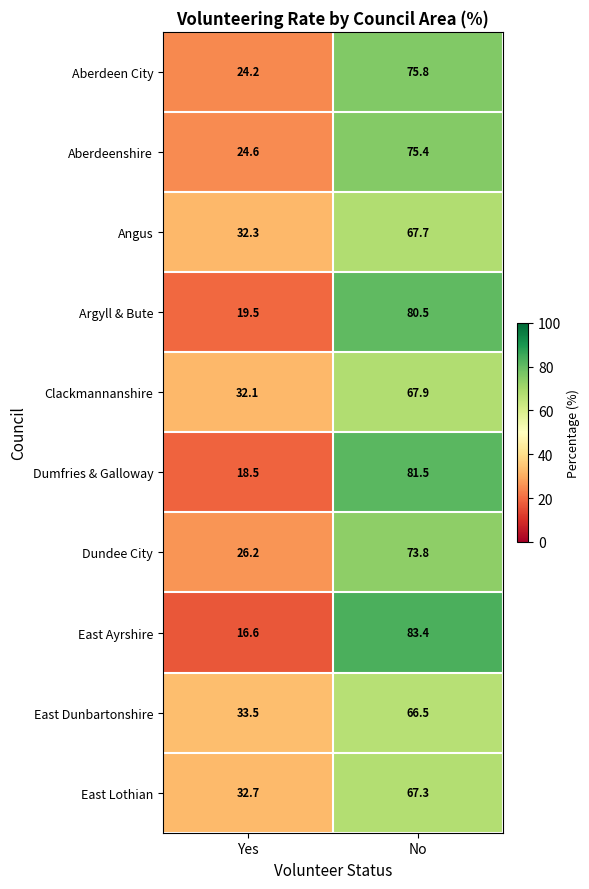

What is the total value across all series at No?

739.8